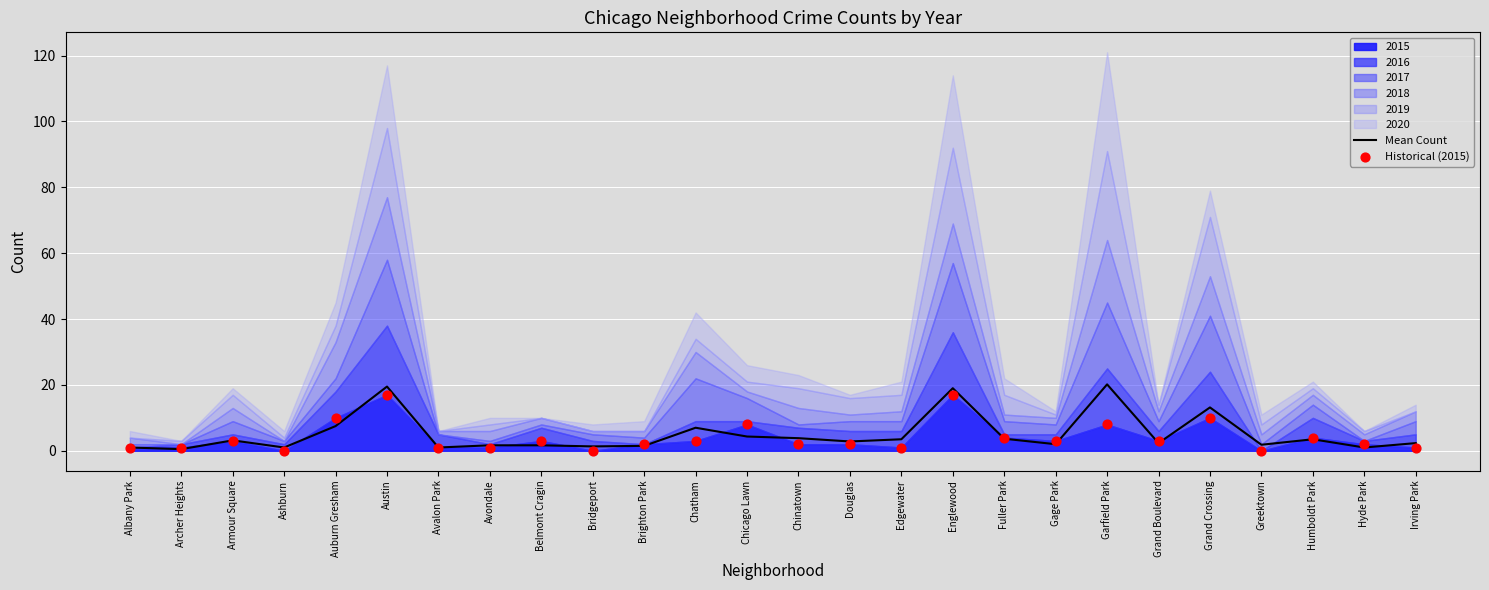

Which series reaches the maximum Y coordinate?

Mean Count